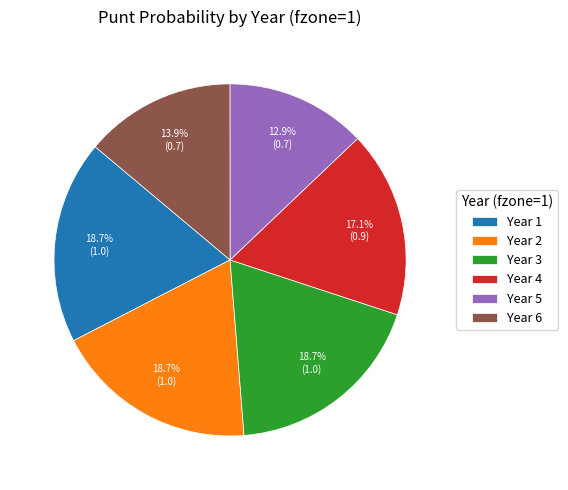

Between Year 2 and Year 6, which is larger?

Year 2